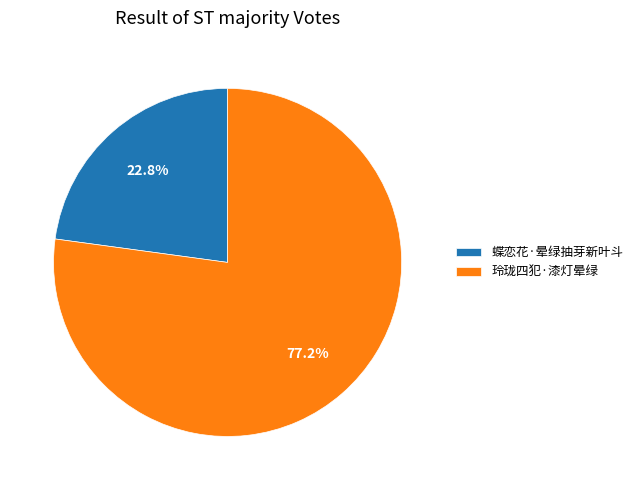

Does any single category account for the majority?

Yes